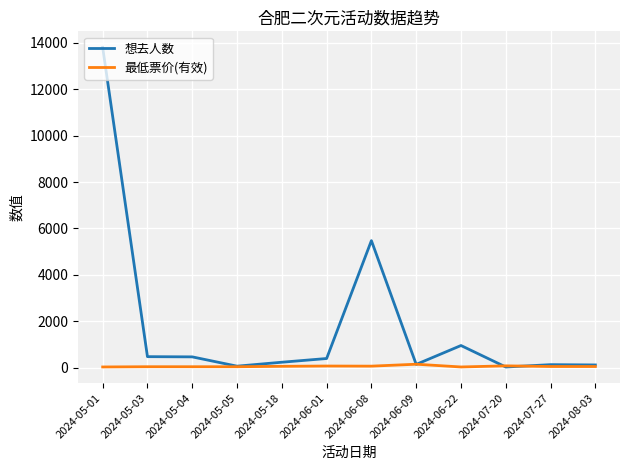

Which series changed the most between 2024-05-01 and 2024-05-04?

想去人数